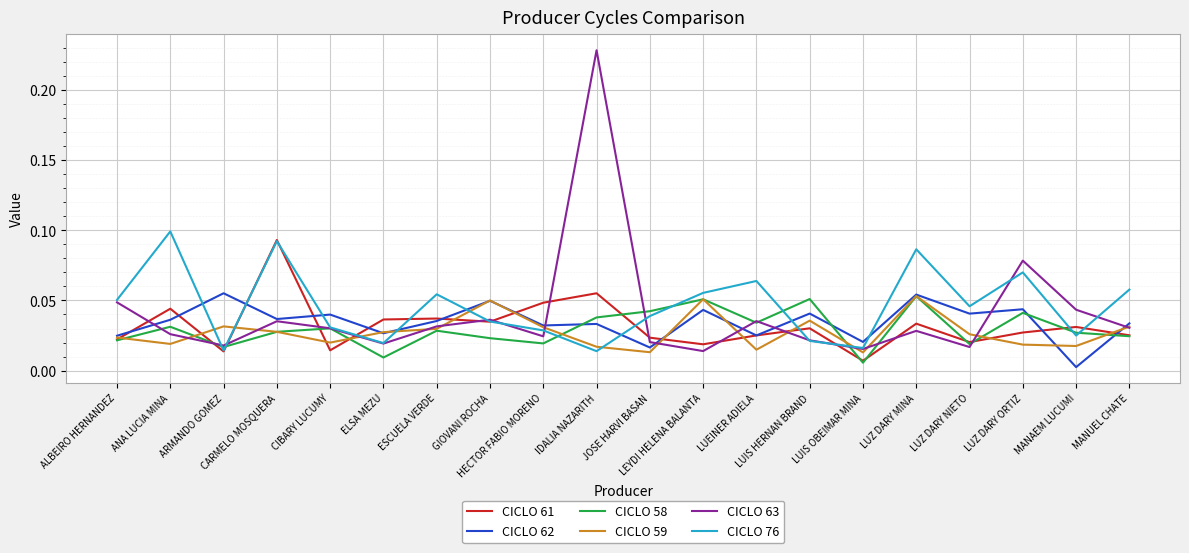

Where is the first local minimum for CICLO 62?

CARMELO MOSQUERA